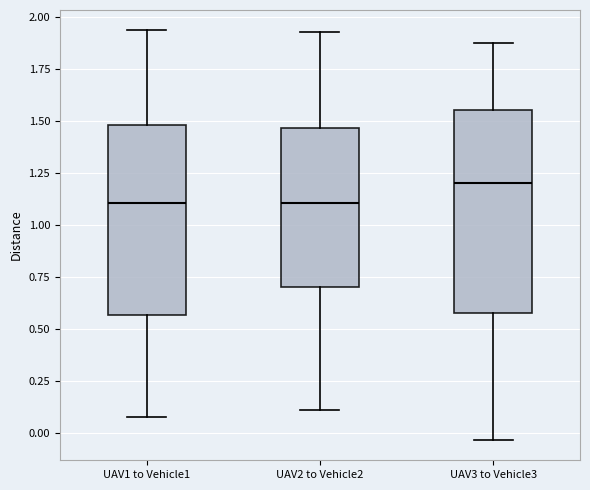

Reading left to right, transcribe this box plot: for each box, give where its median line is, the range the box spans, and where its two whiskers end, as read against the y-axis. The values are not printed on the chart, so give them approximately, as read against the axis.

UAV1 to Vehicle1: median 1.10, box 0.55 to 1.50, whiskers 0.05 to 1.95
UAV2 to Vehicle2: median 1.10, box 0.70 to 1.45, whiskers 0.10 to 1.95
UAV3 to Vehicle3: median 1.20, box 0.60 to 1.55, whiskers -0.05 to 1.85